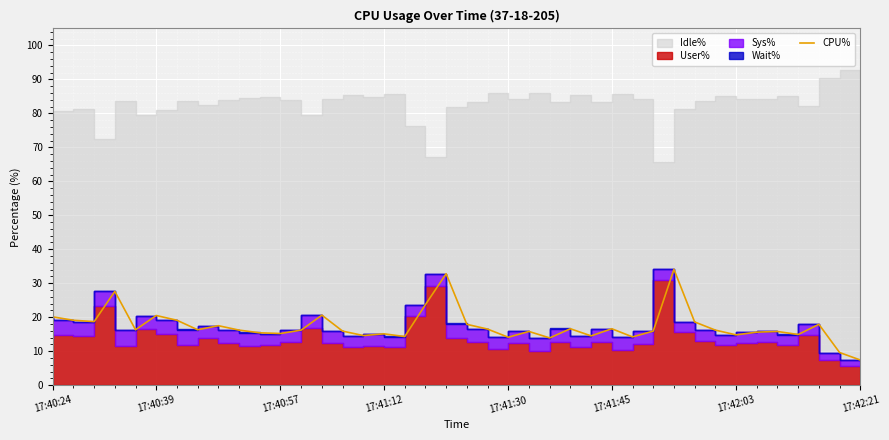

Read the value at 29.

15.9